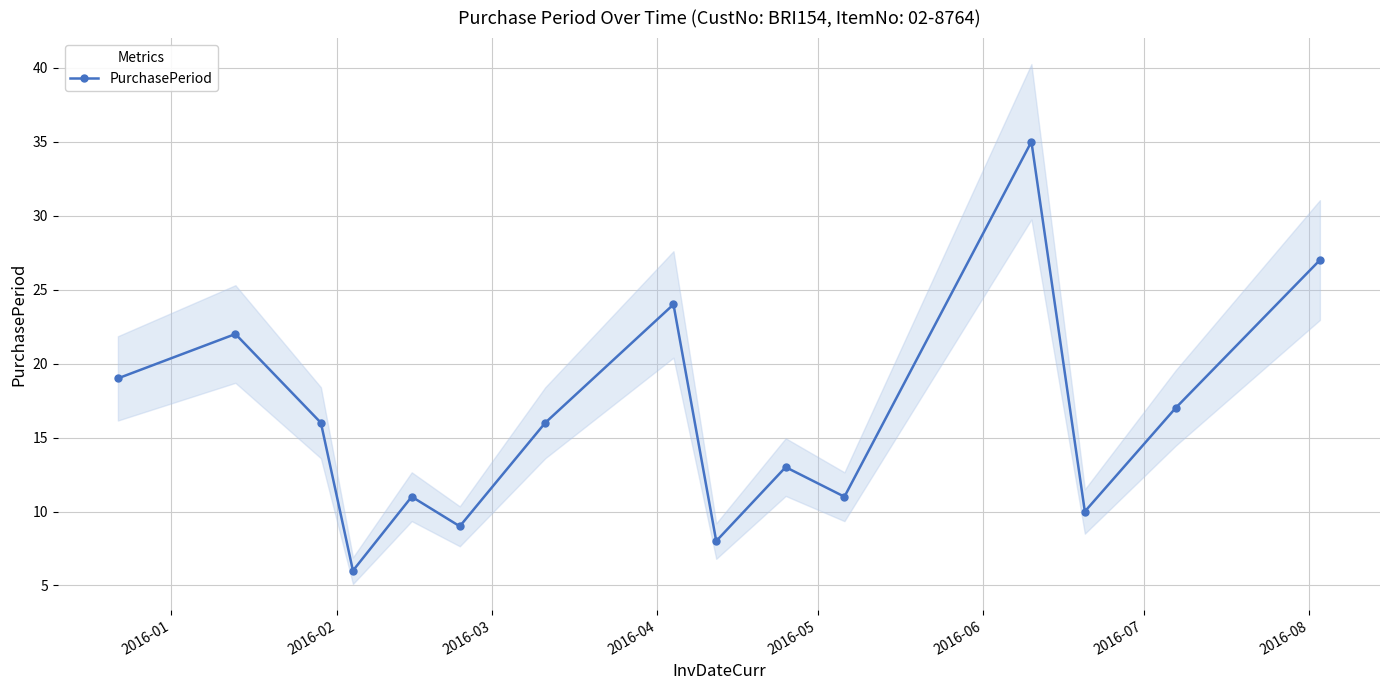

In PurchasePeriod, how many points are lower than both neighbors (excluding endpoints)?

5